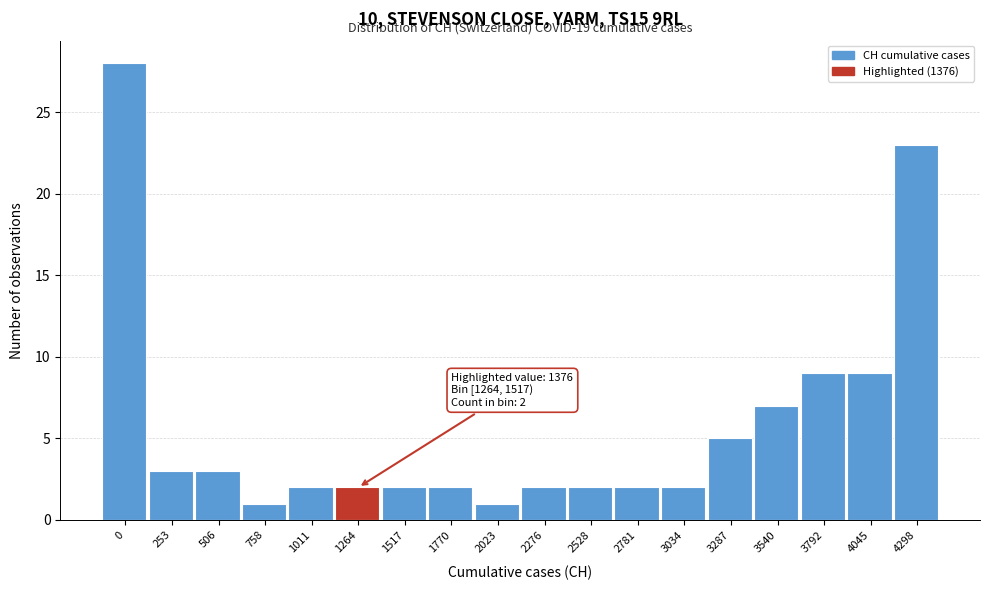

Reading right to left, extract all data points from this chart.

23	9	9	7	5	2	2	2	2	1	2	2	2	2	1	3	3	28